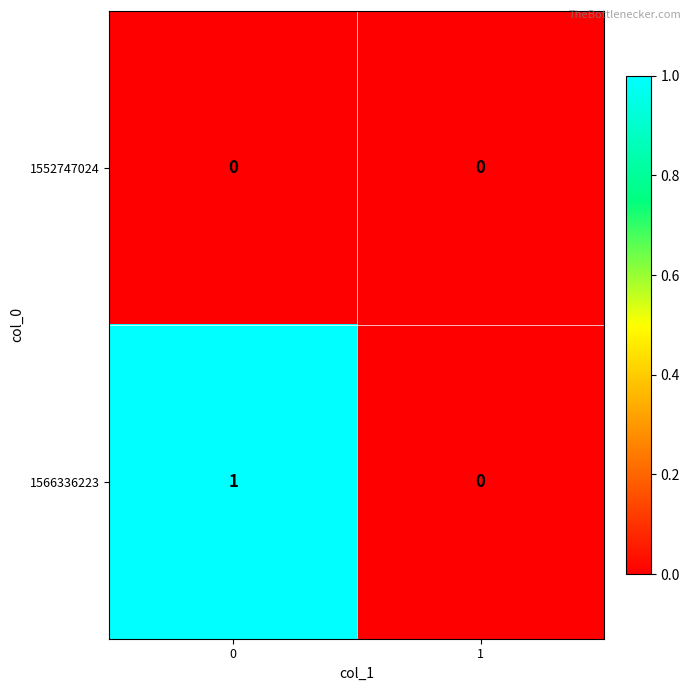

List the series in order of their peak value, highest first.

1566336223, 1552747024